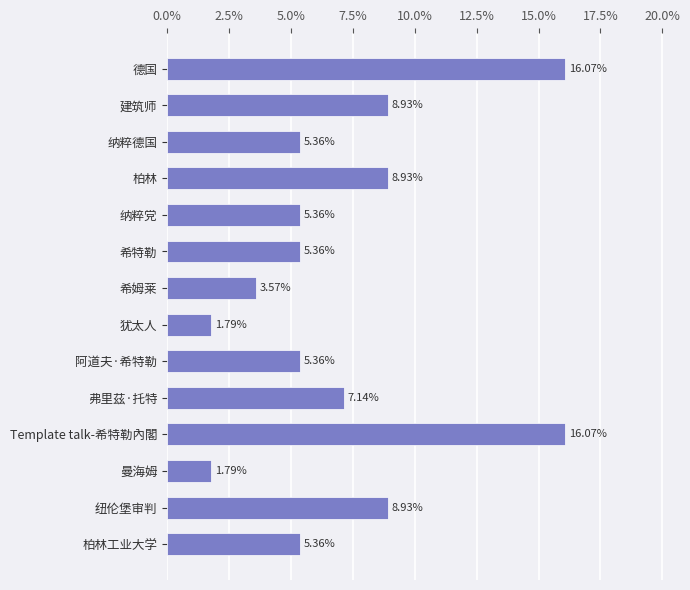

What is the label of the 11th bar from the top?

Template talk-希特勒內閣